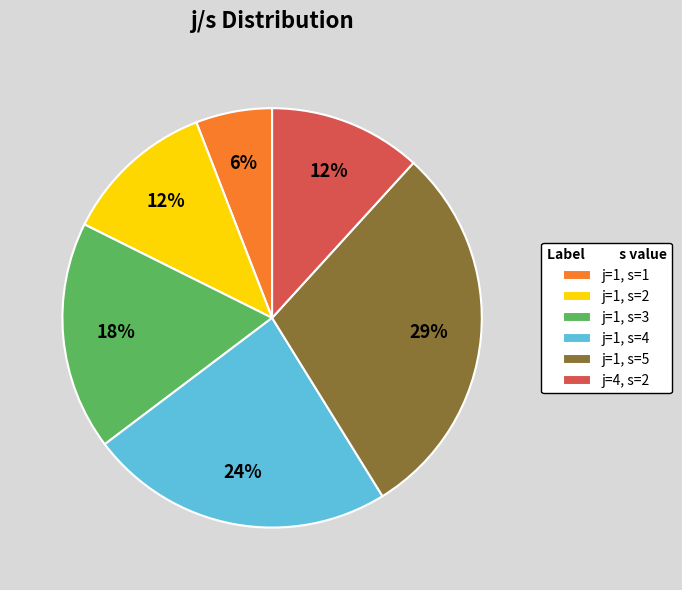

What is the smallest slice in the pie chart?

j=1, s=1